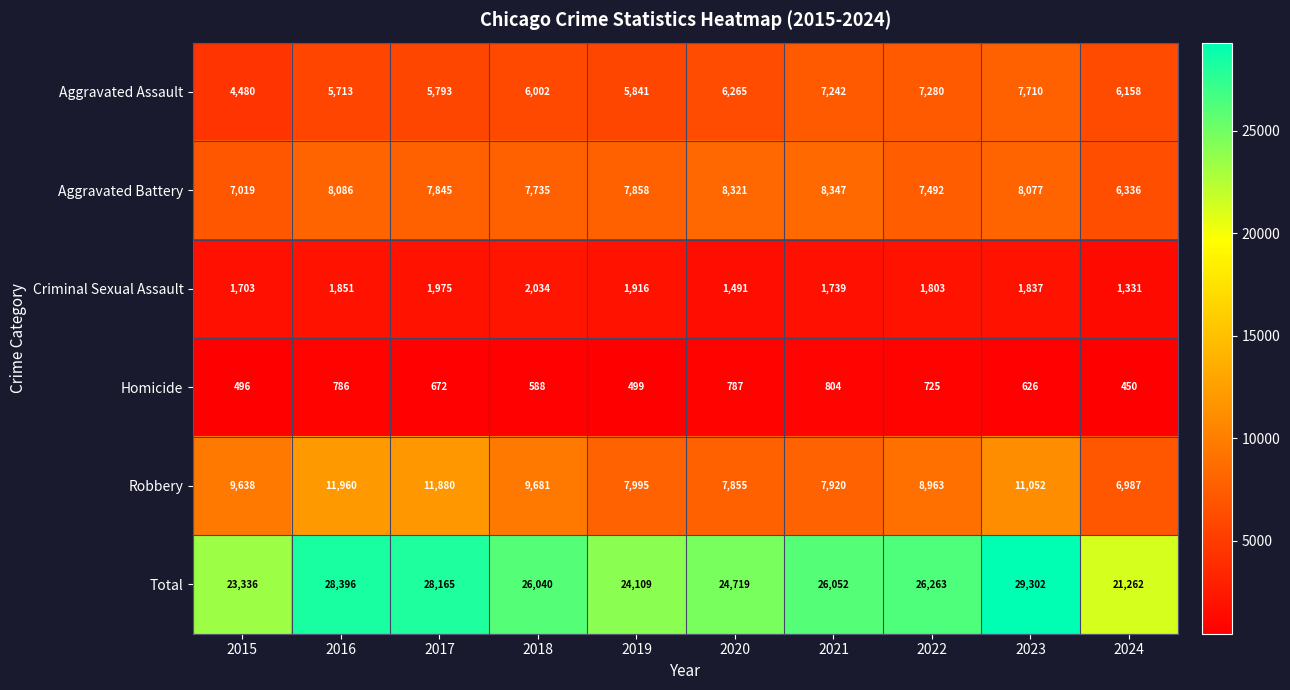

The value of Total at 2019 is 14748. True or false?

False